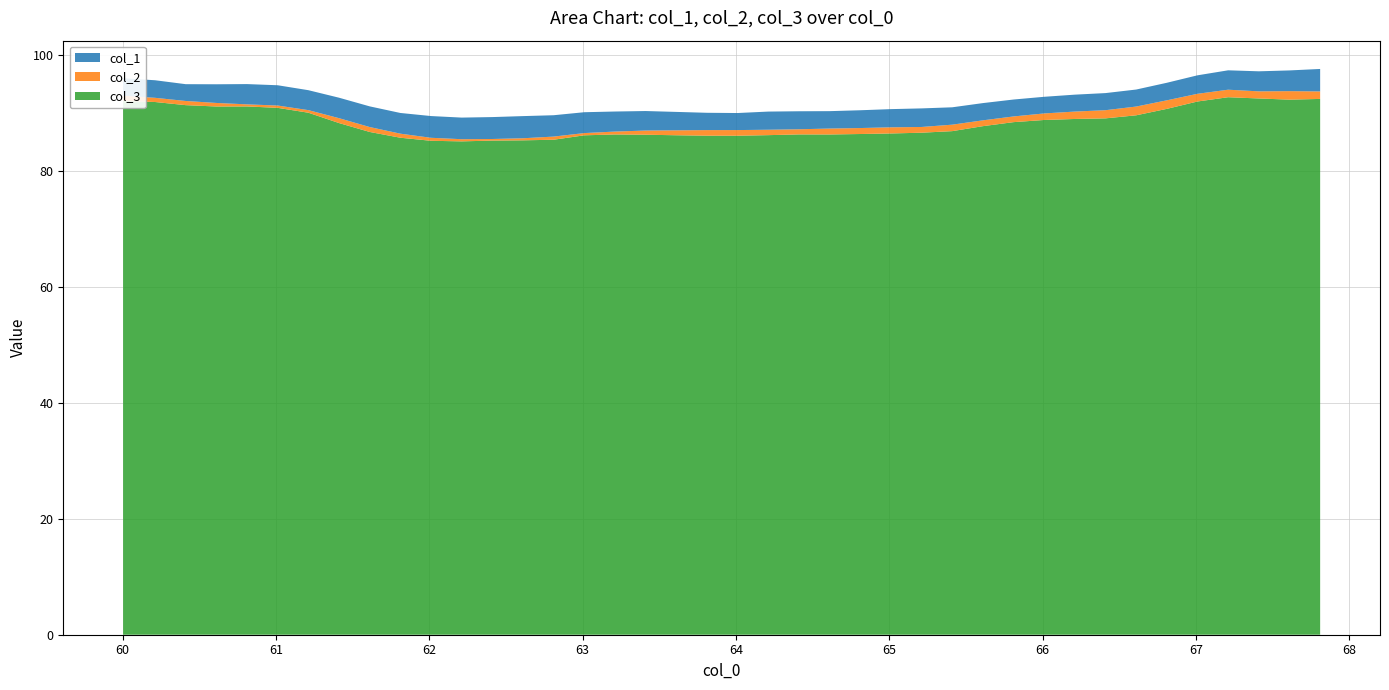

Reading right to left, what are all the values shown in this chart?

col_1: 67.810257=3.9	67.610298=3.6	67.410339=3.5	67.210388=3.3	67.010429=3.2	66.810471=3.0	66.610519=2.9	66.410561=3.0	66.210602=2.9	66.010651=2.9	65.810692=2.9	65.610733=3.0	65.410774=3.0	65.210823=3.2	65.010864=3.1	64.810905=3.1	64.610954=3.0	64.410995=3.1	64.211037=3.1	64.011078=2.9	63.811127=3.0	63.611168=3.2	63.411209=3.4	63.211254=3.5	63.011299=3.6	62.81134=3.7	62.611385=3.8	62.411427=3.8	62.211472=3.7	62.011517=3.8	61.811558=3.6	61.611603=3.6	61.411644=3.5	61.211689=3.4	61.01173=3.5	60.811775=3.5	60.61182=3.2	60.411861=2.9	60.211906=3.0	60.003616=3.0
col_2: 67.810257=1.3	67.610298=1.5	67.410339=1.2	67.210388=1.3	67.010429=1.3	66.810471=1.5	66.610519=1.5	66.410561=1.4	66.210602=1.3	66.010651=1.1	65.810692=1.0	65.610733=1.0	65.410774=1.1	65.210823=1.0	65.010864=1.1	64.810905=1.0	64.610954=1.0	64.410995=0.9	64.211037=0.9	64.011078=1.0	63.811127=1.0	63.611168=0.9	63.411209=0.7	63.211254=0.5	63.011299=0.4	62.81134=0.5	62.611385=0.4	62.411427=0.3	62.211472=0.4	62.011517=0.5	61.811558=0.7	61.611603=0.9	61.411644=0.8	61.211689=0.4	61.01173=0.4	60.811775=0.4	60.61182=0.6	60.411861=0.7	60.211906=0.7	60.003616=0.9
col_3: 67.810257=92.5	67.610298=92.3	67.410339=92.5	67.210388=92.7	67.010429=92.0	66.810471=90.7	66.610519=89.6	66.410561=89.1	66.210602=89.0	66.010651=88.8	65.810692=88.4	65.610733=87.8	65.410774=86.9	65.210823=86.6	65.010864=86.5	64.810905=86.4	64.610954=86.3	64.410995=86.3	64.211037=86.2	64.011078=86.1	63.811127=86.1	63.611168=86.2	63.411209=86.3	63.211254=86.3	63.011299=86.2	62.81134=85.4	62.611385=85.3	62.411427=85.3	62.211472=85.1	62.011517=85.2	61.811558=85.8	61.611603=86.8	61.411644=88.3	61.211689=90.1	61.01173=90.9	60.811775=91.2	60.61182=91.1	60.411861=91.4	60.211906=91.9	60.003616=92.1